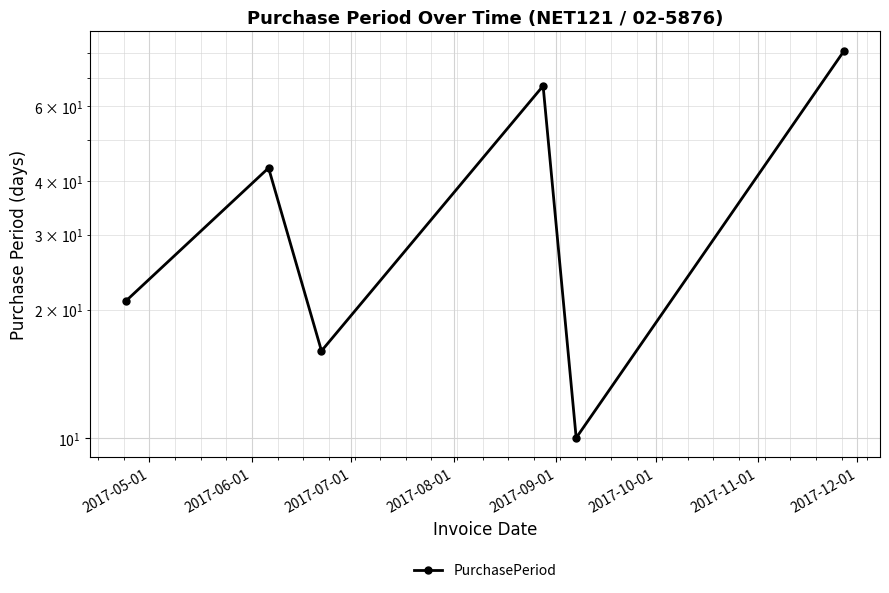

Reading right to left, transcribe all the data shown in this chart.

81	10	67	16	43	21